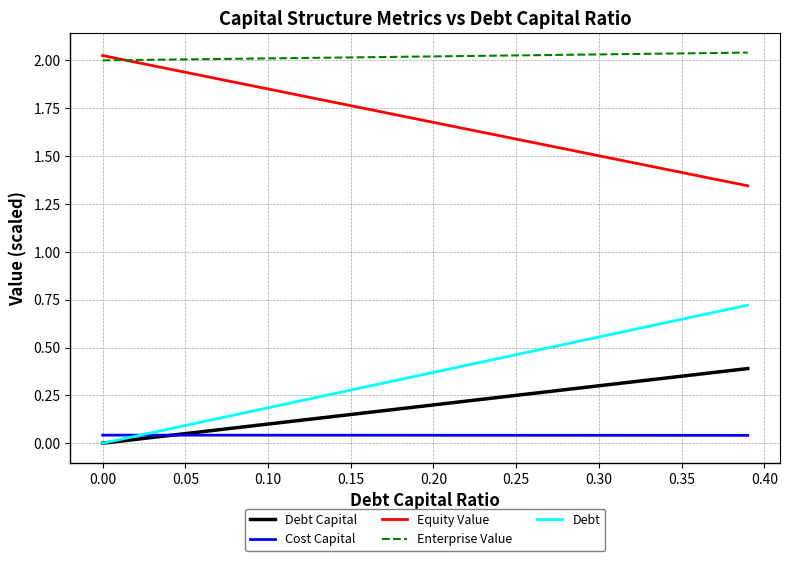

True or false: Equity Value and Debt Capital cross at least once.

False